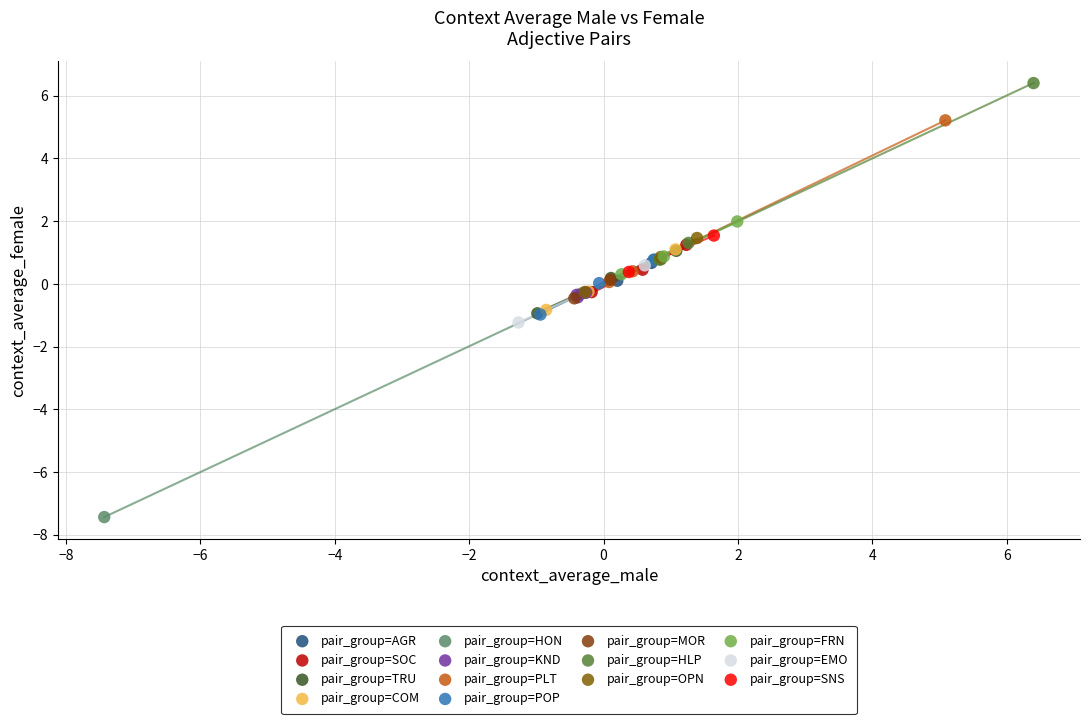

What are all the series names shown in the legend?

pair_group=AGR, pair_group=SOC, pair_group=TRU, pair_group=COM, pair_group=HON, pair_group=KND, pair_group=PLT, pair_group=POP, pair_group=MOR, pair_group=HLP, pair_group=OPN, pair_group=FRN, pair_group=EMO, pair_group=SNS